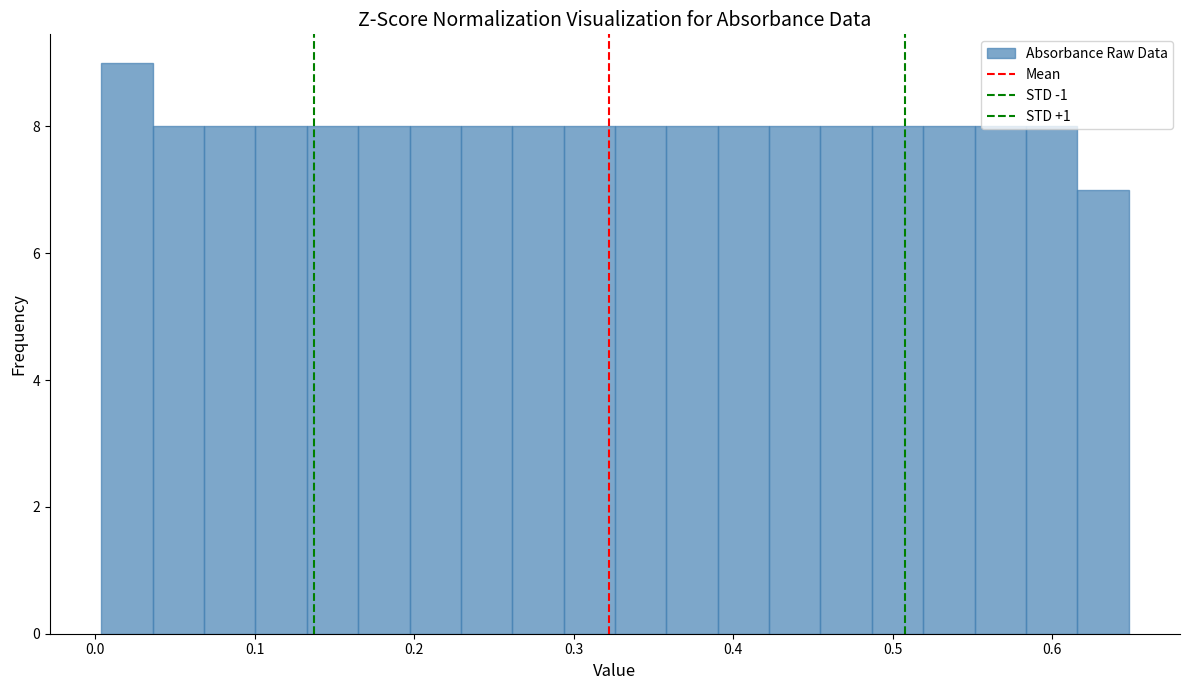

Read against the x-axis, roughly where is the centre of the tallest bar?

0.02